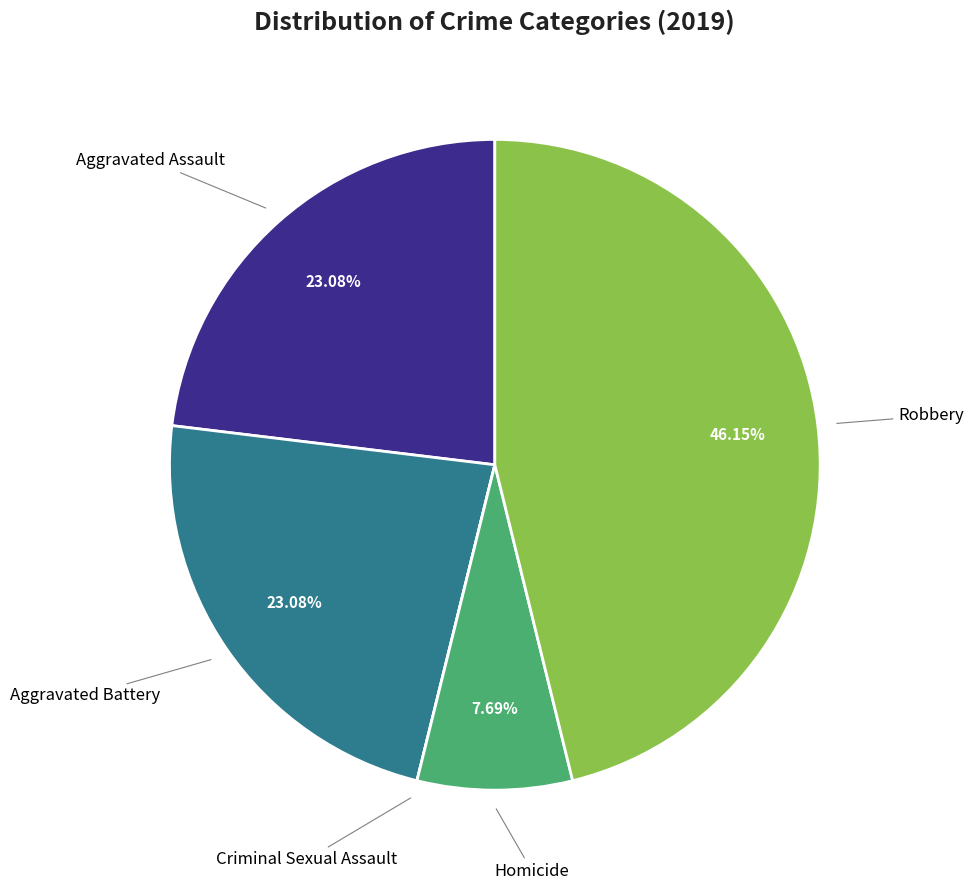

Does any single category account for the majority?

No